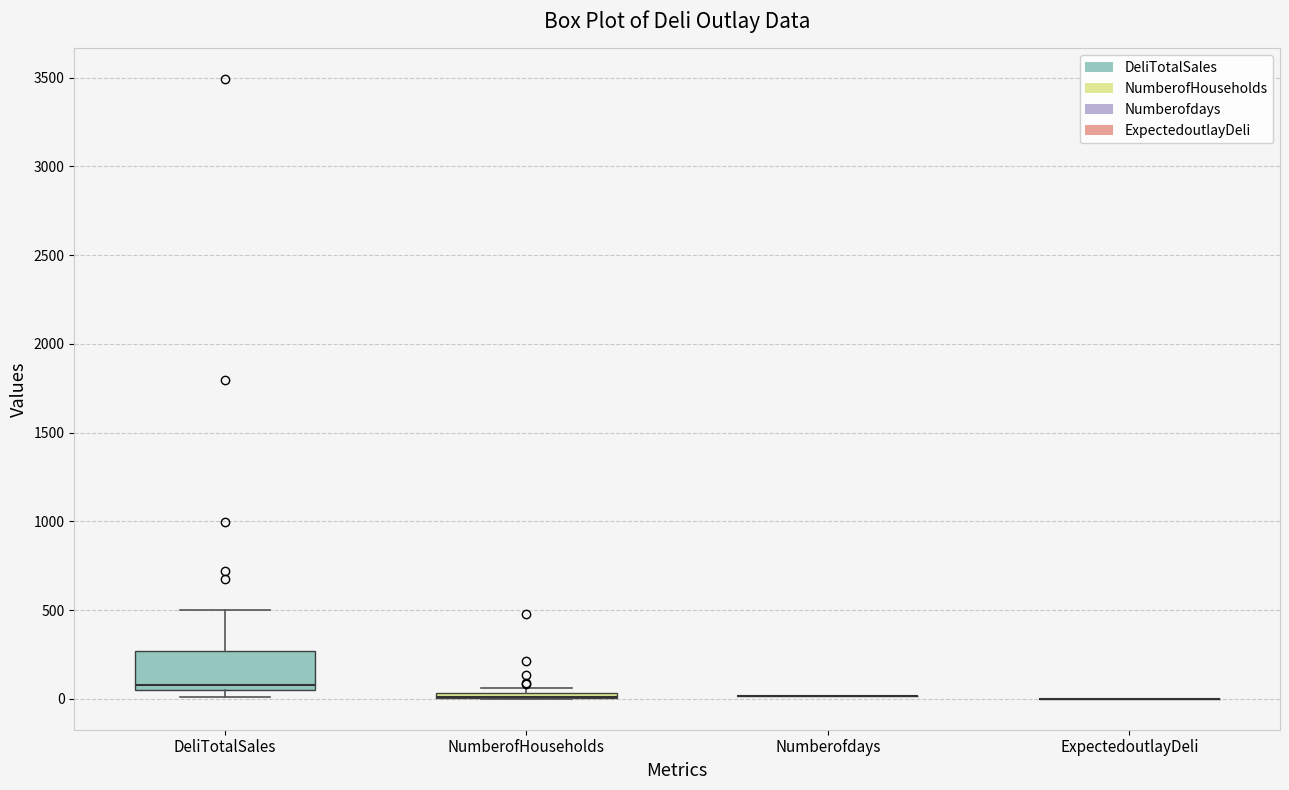

Comparing the boxes themselves (not the whiskers), which one is the tallest?

DeliTotalSales